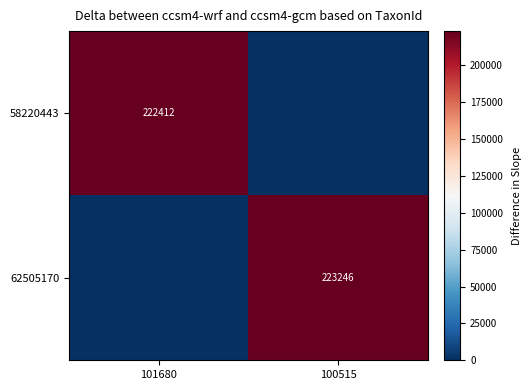

The 62505170 series shows 223246 at 100515. True or false?

True